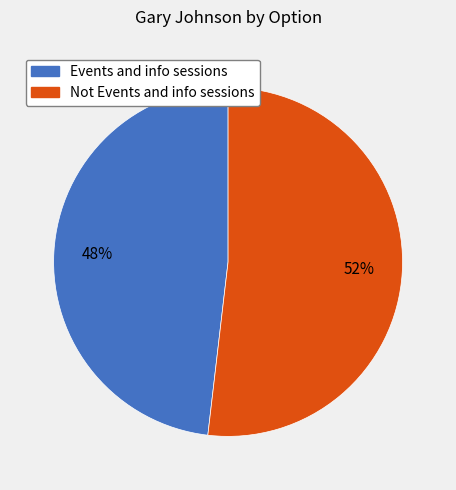

Which slice is the largest?

Not Events and info sessions